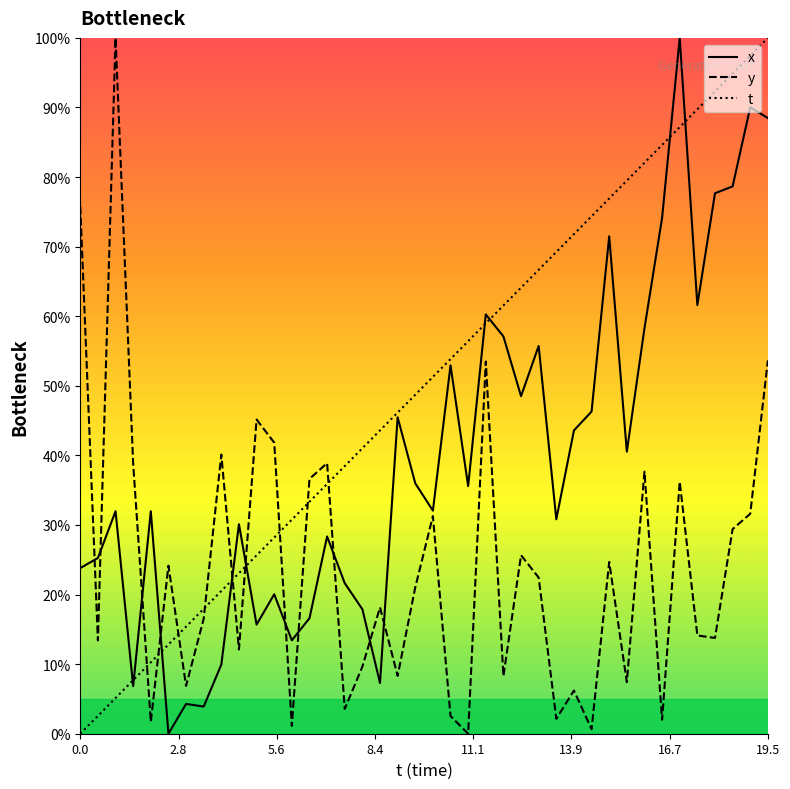

Which series has the largest total across all categories?

t